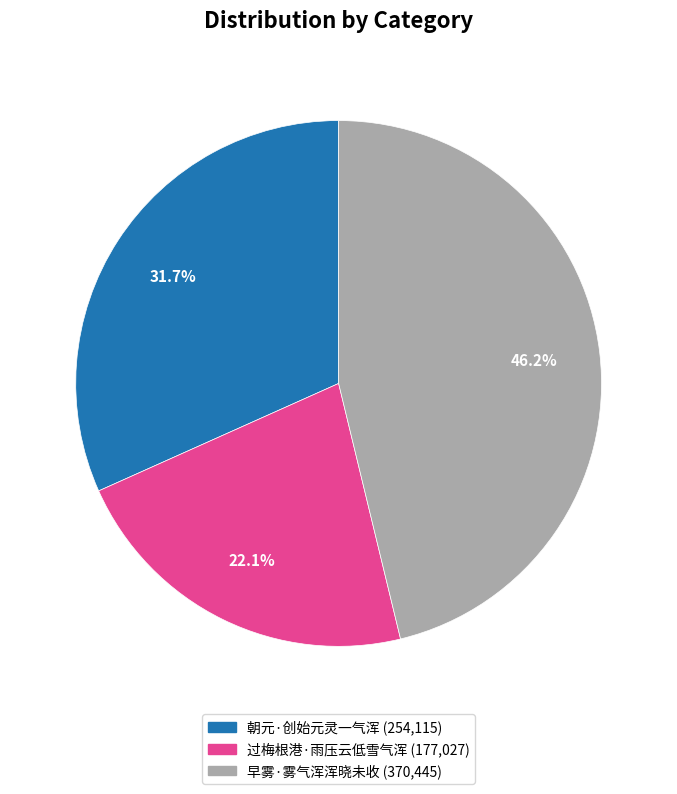

What percentage is the 早雾·雾气浑浑晓未收 slice, to the nearest percent?

46%